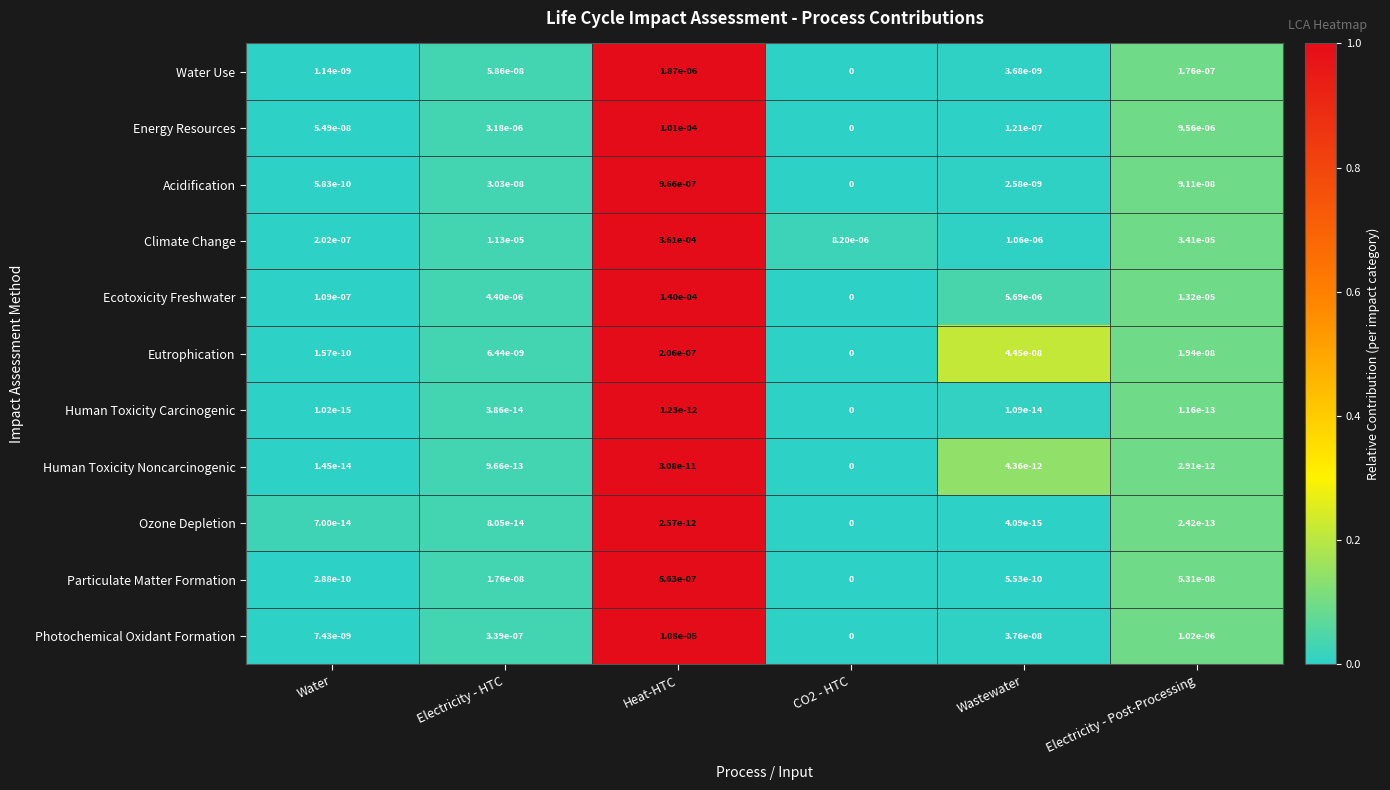

At how many categories does at least one series exceed 0?

6